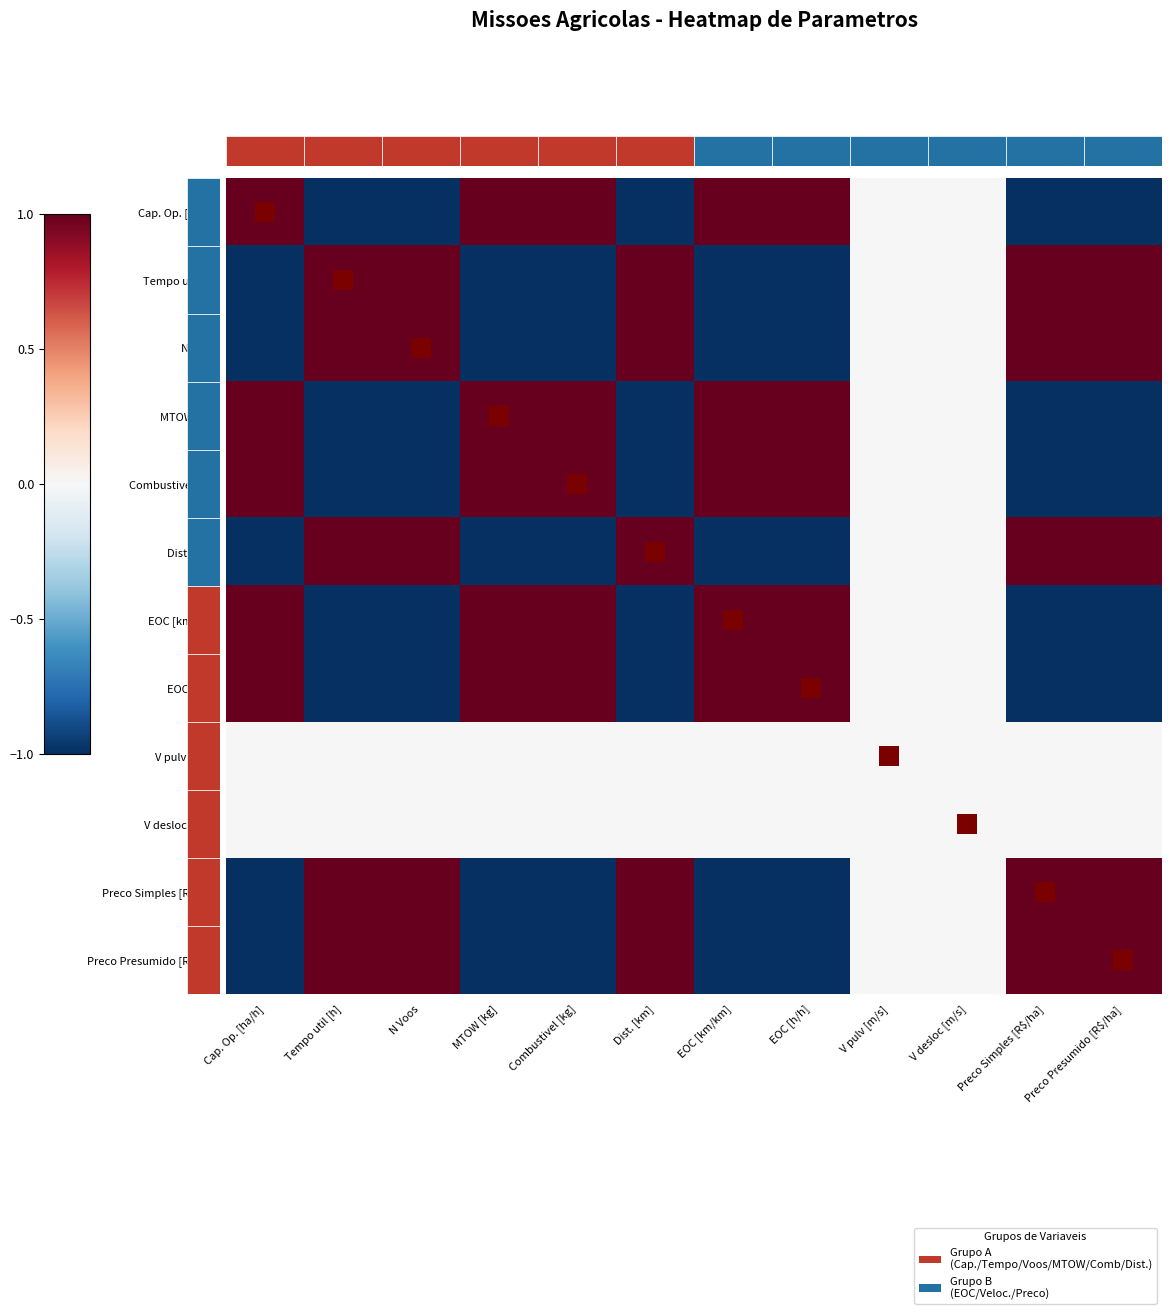

Reading left to right, what are all the values shown in this chart?

Cap. Op. [ha/h]: Cap. Op. [ha/h]=1.0	Tempo util [h]=-1.0	N Voos=-1.0	MTOW [kg]=1.0	Combustivel [kg]=1.0	Dist. [km]=-1.0	EOC [km/km]=1.0	EOC [h/h]=1.0	V pulv [m/s]=0.0	V desloc [m/s]=0.0	Preco Simples [R$/ha]=-1.0	Preco Presumido [R$/ha]=-1.0
Tempo util [h]: Cap. Op. [ha/h]=-1.0	Tempo util [h]=1.0	N Voos=1.0	MTOW [kg]=-1.0	Combustivel [kg]=-1.0	Dist. [km]=1.0	EOC [km/km]=-1.0	EOC [h/h]=-1.0	V pulv [m/s]=0.0	V desloc [m/s]=0.0	Preco Simples [R$/ha]=1.0	Preco Presumido [R$/ha]=1.0
N Voos: Cap. Op. [ha/h]=-1.0	Tempo util [h]=1.0	N Voos=1.0	MTOW [kg]=-1.0	Combustivel [kg]=-1.0	Dist. [km]=1.0	EOC [km/km]=-1.0	EOC [h/h]=-1.0	V pulv [m/s]=0.0	V desloc [m/s]=0.0	Preco Simples [R$/ha]=1.0	Preco Presumido [R$/ha]=1.0
MTOW [kg]: Cap. Op. [ha/h]=1.0	Tempo util [h]=-1.0	N Voos=-1.0	MTOW [kg]=1.0	Combustivel [kg]=1.0	Dist. [km]=-1.0	EOC [km/km]=1.0	EOC [h/h]=1.0	V pulv [m/s]=0.0	V desloc [m/s]=0.0	Preco Simples [R$/ha]=-1.0	Preco Presumido [R$/ha]=-1.0
Combustivel [kg]: Cap. Op. [ha/h]=1.0	Tempo util [h]=-1.0	N Voos=-1.0	MTOW [kg]=1.0	Combustivel [kg]=1.0	Dist. [km]=-1.0	EOC [km/km]=1.0	EOC [h/h]=1.0	V pulv [m/s]=0.0	V desloc [m/s]=0.0	Preco Simples [R$/ha]=-1.0	Preco Presumido [R$/ha]=-1.0
Dist. [km]: Cap. Op. [ha/h]=-1.0	Tempo util [h]=1.0	N Voos=1.0	MTOW [kg]=-1.0	Combustivel [kg]=-1.0	Dist. [km]=1.0	EOC [km/km]=-1.0	EOC [h/h]=-1.0	V pulv [m/s]=0.0	V desloc [m/s]=0.0	Preco Simples [R$/ha]=1.0	Preco Presumido [R$/ha]=1.0
EOC [km/km]: Cap. Op. [ha/h]=1.0	Tempo util [h]=-1.0	N Voos=-1.0	MTOW [kg]=1.0	Combustivel [kg]=1.0	Dist. [km]=-1.0	EOC [km/km]=1.0	EOC [h/h]=1.0	V pulv [m/s]=0.0	V desloc [m/s]=0.0	Preco Simples [R$/ha]=-1.0	Preco Presumido [R$/ha]=-1.0
EOC [h/h]: Cap. Op. [ha/h]=1.0	Tempo util [h]=-1.0	N Voos=-1.0	MTOW [kg]=1.0	Combustivel [kg]=1.0	Dist. [km]=-1.0	EOC [km/km]=1.0	EOC [h/h]=1.0	V pulv [m/s]=0.0	V desloc [m/s]=0.0	Preco Simples [R$/ha]=-1.0	Preco Presumido [R$/ha]=-1.0
V pulv [m/s]: Cap. Op. [ha/h]=0.0	Tempo util [h]=0.0	N Voos=0.0	MTOW [kg]=0.0	Combustivel [kg]=0.0	Dist. [km]=0.0	EOC [km/km]=0.0	EOC [h/h]=0.0	V pulv [m/s]=0.0	V desloc [m/s]=0.0	Preco Simples [R$/ha]=0.0	Preco Presumido [R$/ha]=0.0
V desloc [m/s]: Cap. Op. [ha/h]=0.0	Tempo util [h]=0.0	N Voos=0.0	MTOW [kg]=0.0	Combustivel [kg]=0.0	Dist. [km]=0.0	EOC [km/km]=0.0	EOC [h/h]=0.0	V pulv [m/s]=0.0	V desloc [m/s]=0.0	Preco Simples [R$/ha]=0.0	Preco Presumido [R$/ha]=0.0
Preco Simples [R$/ha]: Cap. Op. [ha/h]=-1.0	Tempo util [h]=1.0	N Voos=1.0	MTOW [kg]=-1.0	Combustivel [kg]=-1.0	Dist. [km]=1.0	EOC [km/km]=-1.0	EOC [h/h]=-1.0	V pulv [m/s]=0.0	V desloc [m/s]=0.0	Preco Simples [R$/ha]=1.0	Preco Presumido [R$/ha]=1.0
Preco Presumido [R$/ha]: Cap. Op. [ha/h]=-1.0	Tempo util [h]=1.0	N Voos=1.0	MTOW [kg]=-1.0	Combustivel [kg]=-1.0	Dist. [km]=1.0	EOC [km/km]=-1.0	EOC [h/h]=-1.0	V pulv [m/s]=0.0	V desloc [m/s]=0.0	Preco Simples [R$/ha]=1.0	Preco Presumido [R$/ha]=1.0